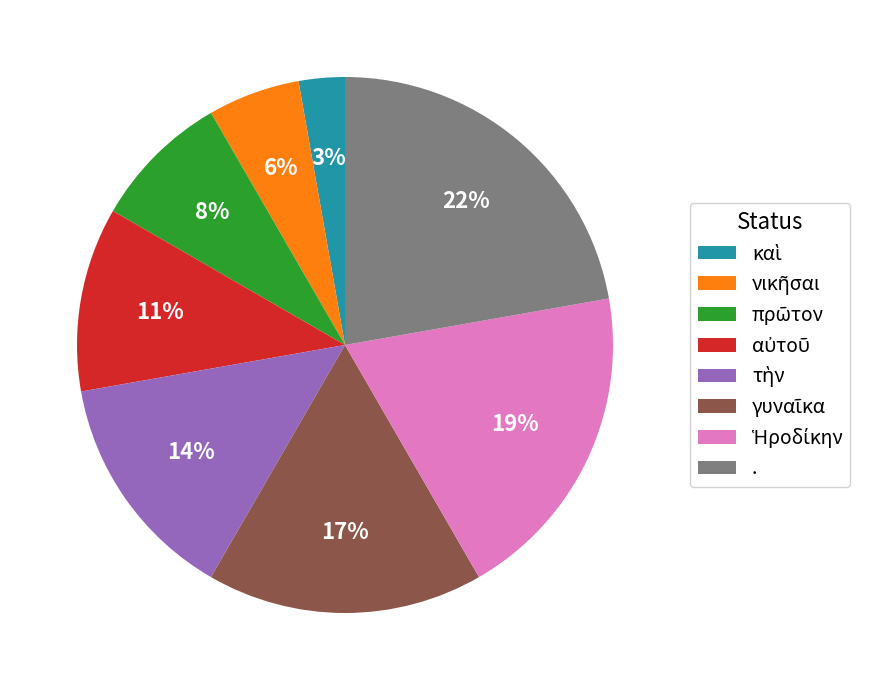

To the nearest percent, what is the difference between the largest and smallest slice percentages?

19%